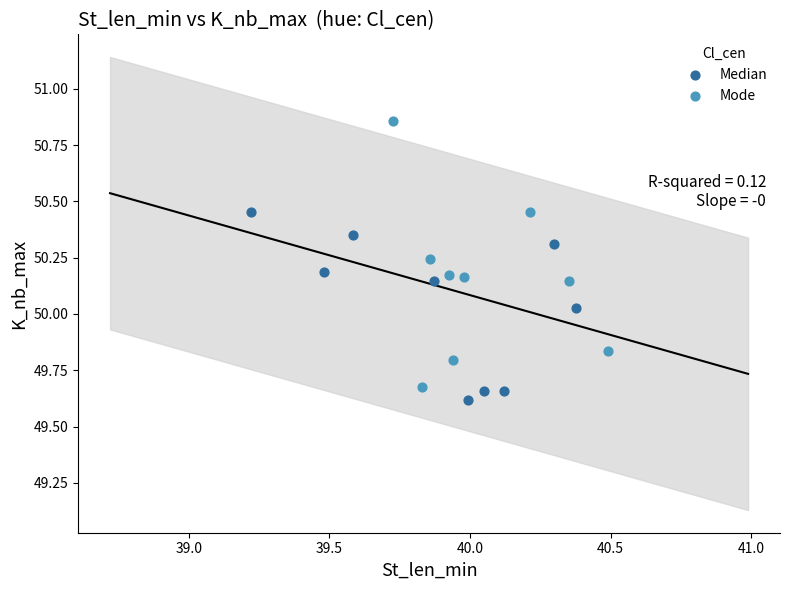

Which series reaches the minimum Y coordinate?

Median